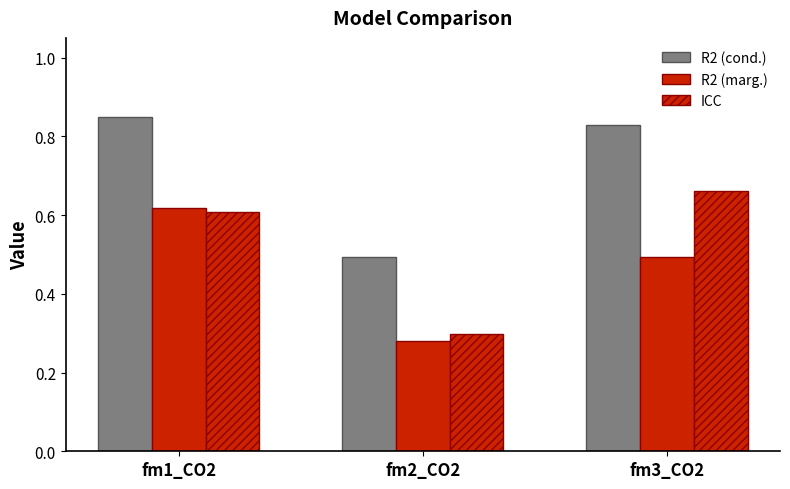

Is the value of R2 (cond.) at fm2_CO2 greater than the value of ICC at fm1_CO2?

No